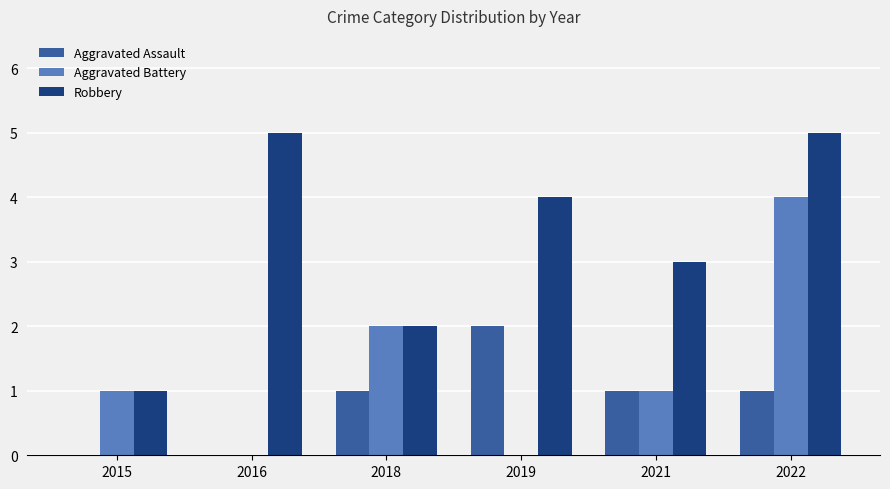

What is the sum of all Robbery values?

20